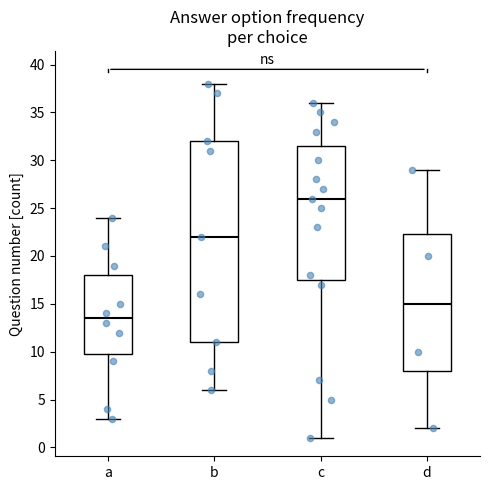

Which box is the tallest, from its lower edge to its upper edge?

b